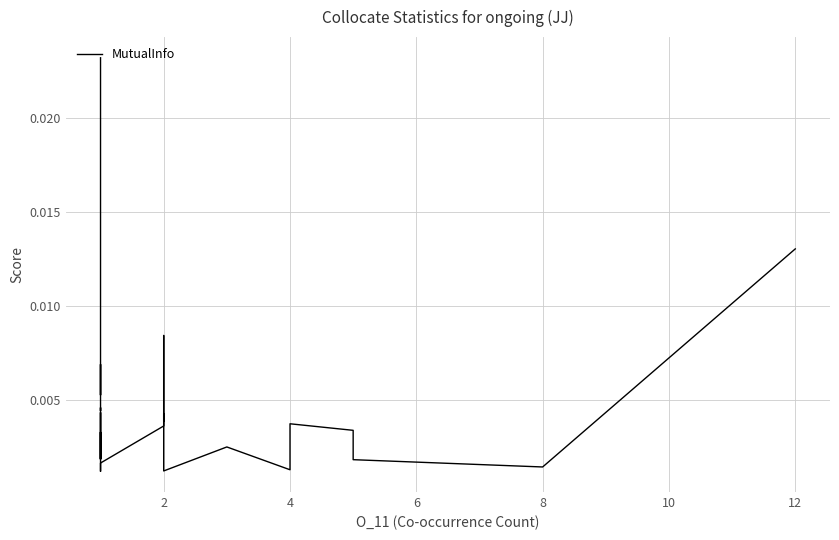

What is the label of the 30th point from the left?

2